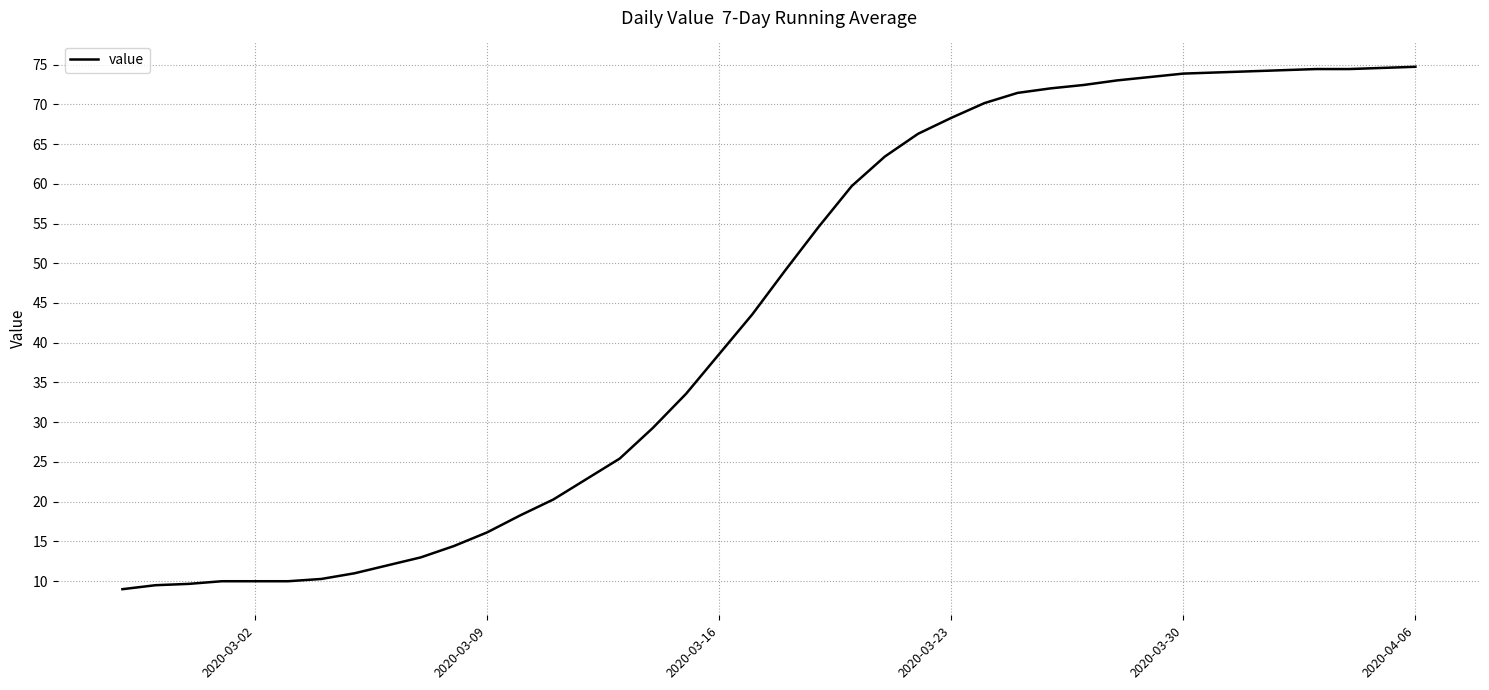

What is the difference between the maximum and minimum values?

65.7